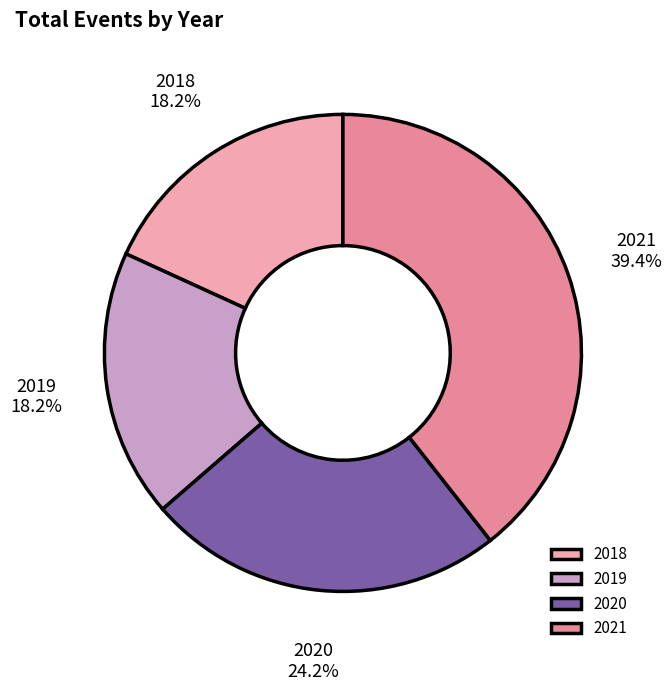

To the nearest percent, what is the difference between the largest and smallest slice percentages?

21%